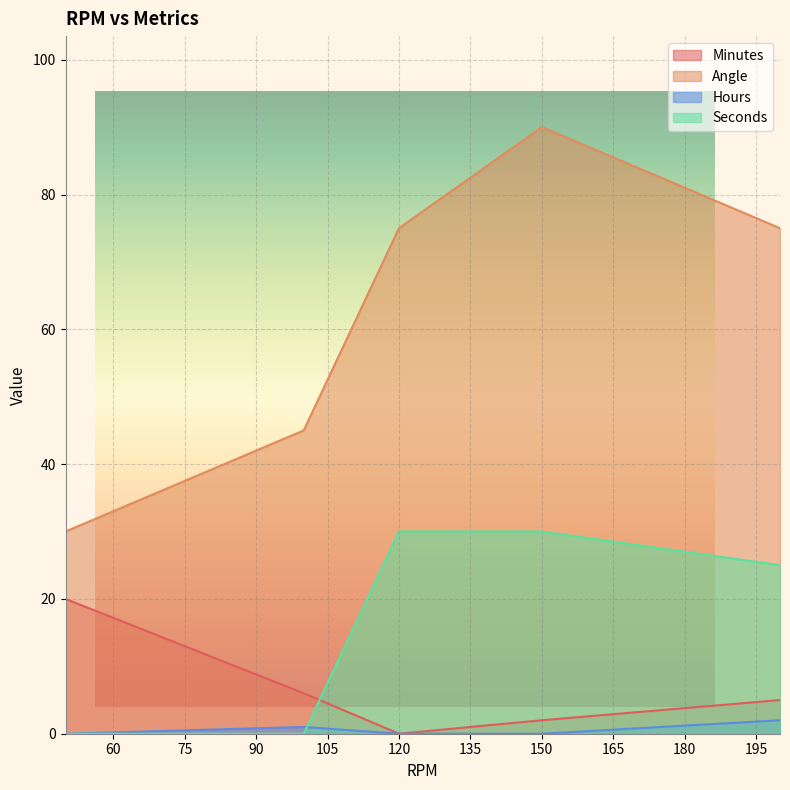

Rank the series by their maximum value, from highest to lowest.

Angle, Seconds, Minutes, Hours